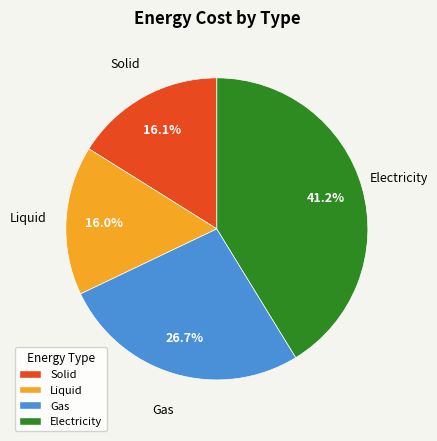

Is there any slice that represents more than half of the pie?

No